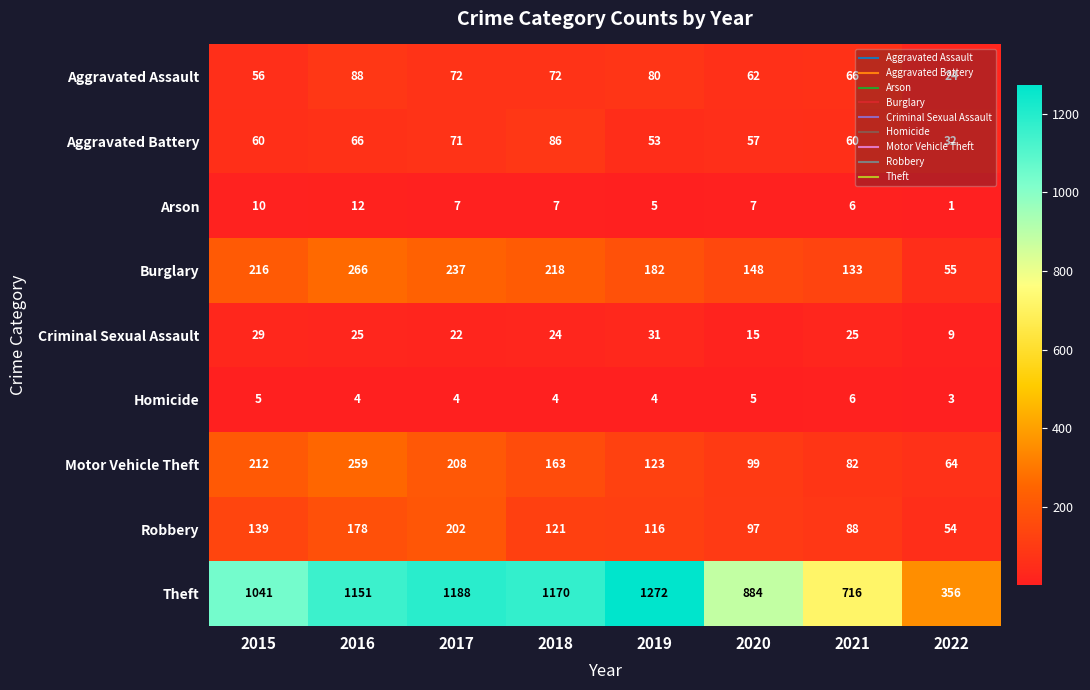

Which category has the highest value across all series?

2019